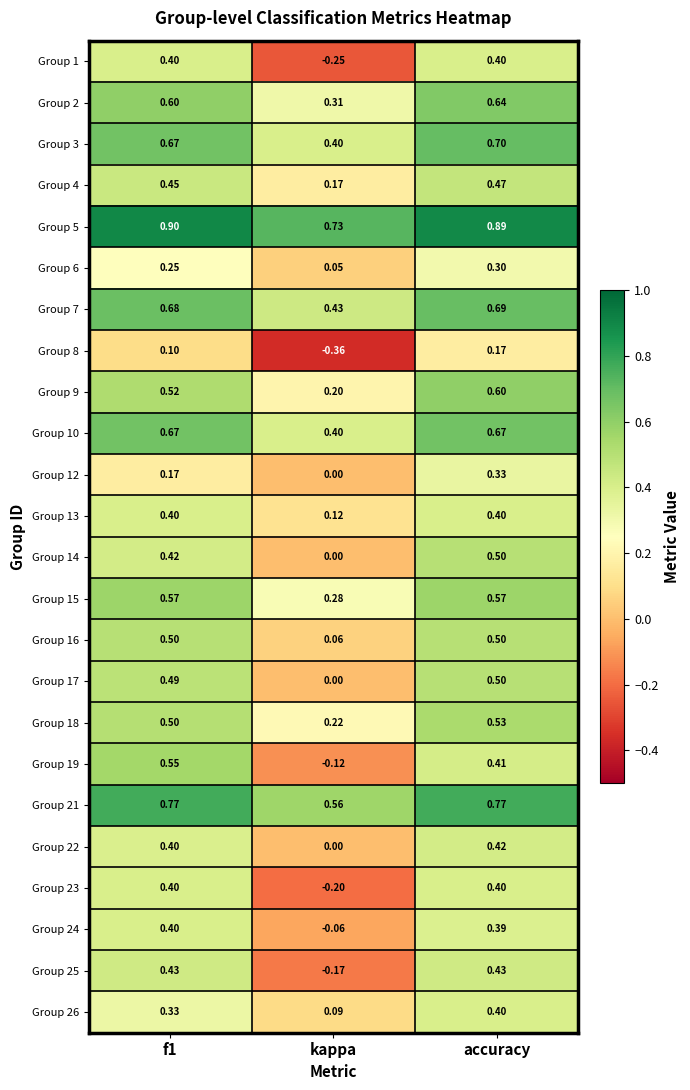

Where is Group 15 nearest to the value 0?

kappa